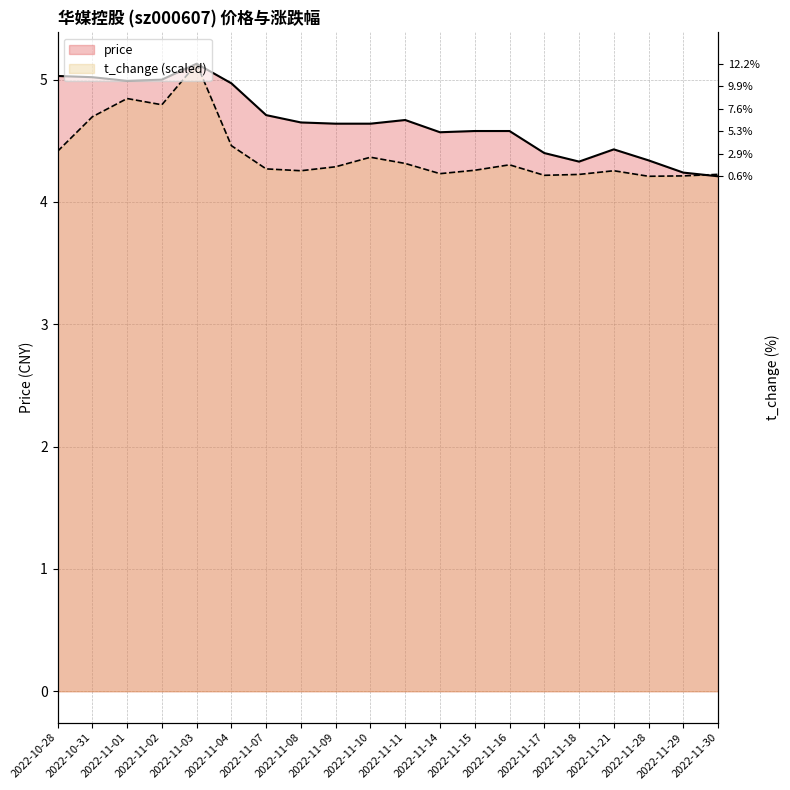

Reading left to right, extract all data points from this chart.

price: 2022-10-28=5.0	2022-10-31=5.0	2022-11-01=5.0	2022-11-02=5.0	2022-11-03=5.1	2022-11-04=5.0	2022-11-07=4.7	2022-11-08=4.7	2022-11-09=4.6	2022-11-10=4.6	2022-11-11=4.7	2022-11-14=4.6	2022-11-15=4.6	2022-11-16=4.6	2022-11-17=4.4	2022-11-18=4.3	2022-11-21=4.4	2022-11-28=4.3	2022-11-29=4.2	2022-11-30=4.2
t_change (scaled): 2022-10-28=4.4	2022-10-31=4.7	2022-11-01=4.8	2022-11-02=4.8	2022-11-03=5.1	2022-11-04=4.5	2022-11-07=4.3	2022-11-08=4.3	2022-11-09=4.3	2022-11-10=4.4	2022-11-11=4.3	2022-11-14=4.2	2022-11-15=4.3	2022-11-16=4.3	2022-11-17=4.2	2022-11-18=4.2	2022-11-21=4.3	2022-11-28=4.2	2022-11-29=4.2	2022-11-30=4.2